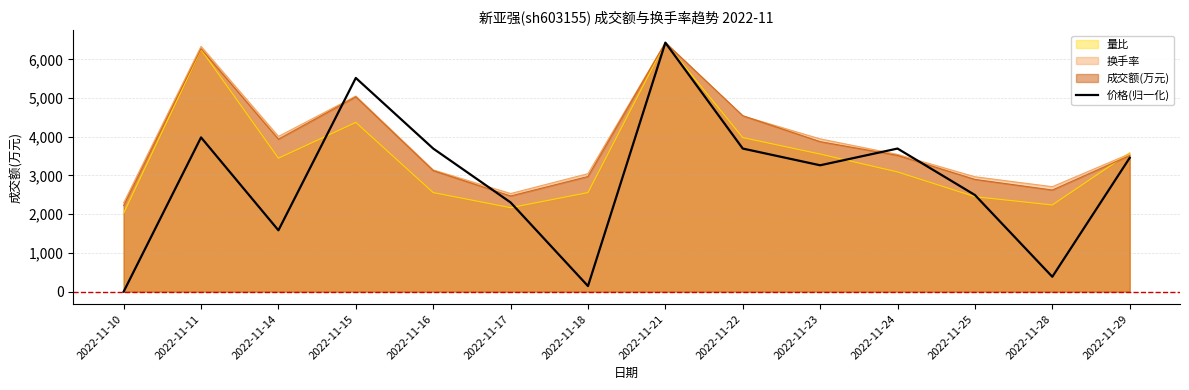

Reading left to right, extract all data points from this chart.

2022-11-10=0.0	2022-11-11=3984.0	2022-11-14=1584.0	2022-11-15=5520.0	2022-11-16=3696.0	2022-11-17=2304.0	2022-11-18=144.0	2022-11-21=6432.0	2022-11-22=3696.0	2022-11-23=3264.0	2022-11-24=3696.0	2022-11-25=2496.0	2022-11-28=384.0	2022-11-29=3456.0